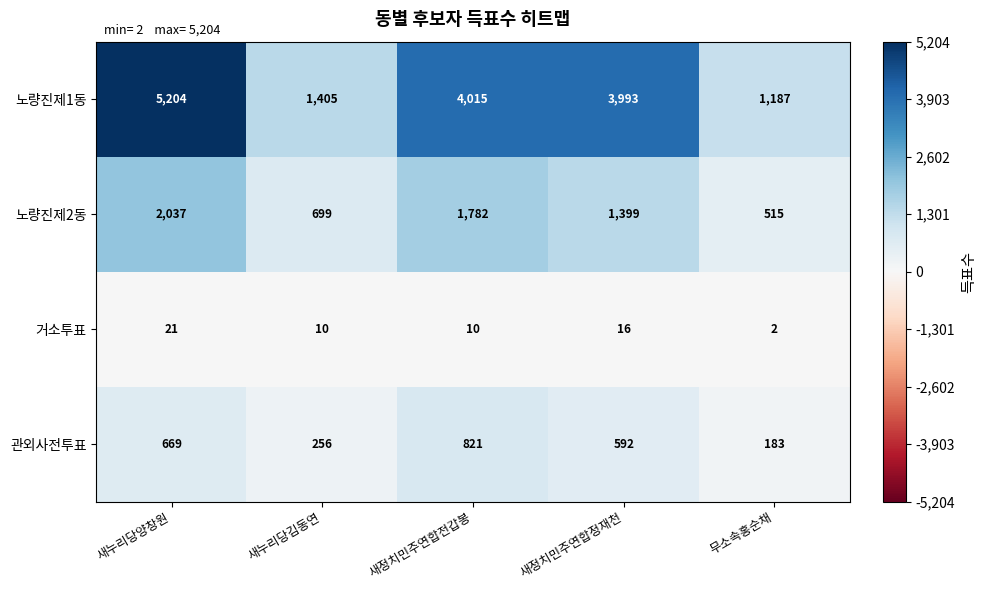

Reading right to left, extract all data points from this chart.

노량진제1동: 1187	3993	4015	1405	5204
노량진제2동: 515	1399	1782	699	2037
거소투표: 2	16	10	10	21
관외사전투표: 183	592	821	256	669